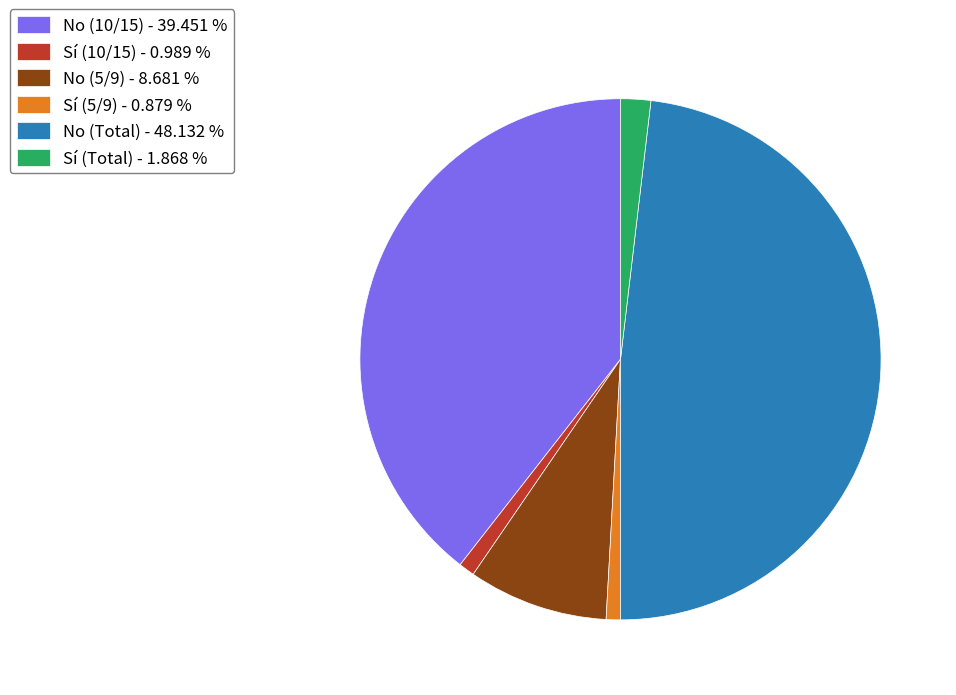

Which has a higher value, Sí (10/15) or Sí (Total)?

Sí (Total)